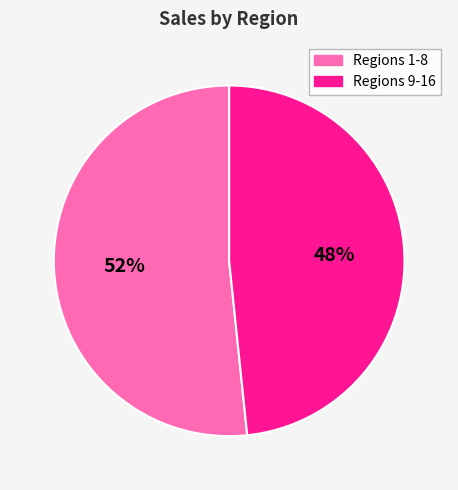

Is there a majority slice in this chart?

Yes